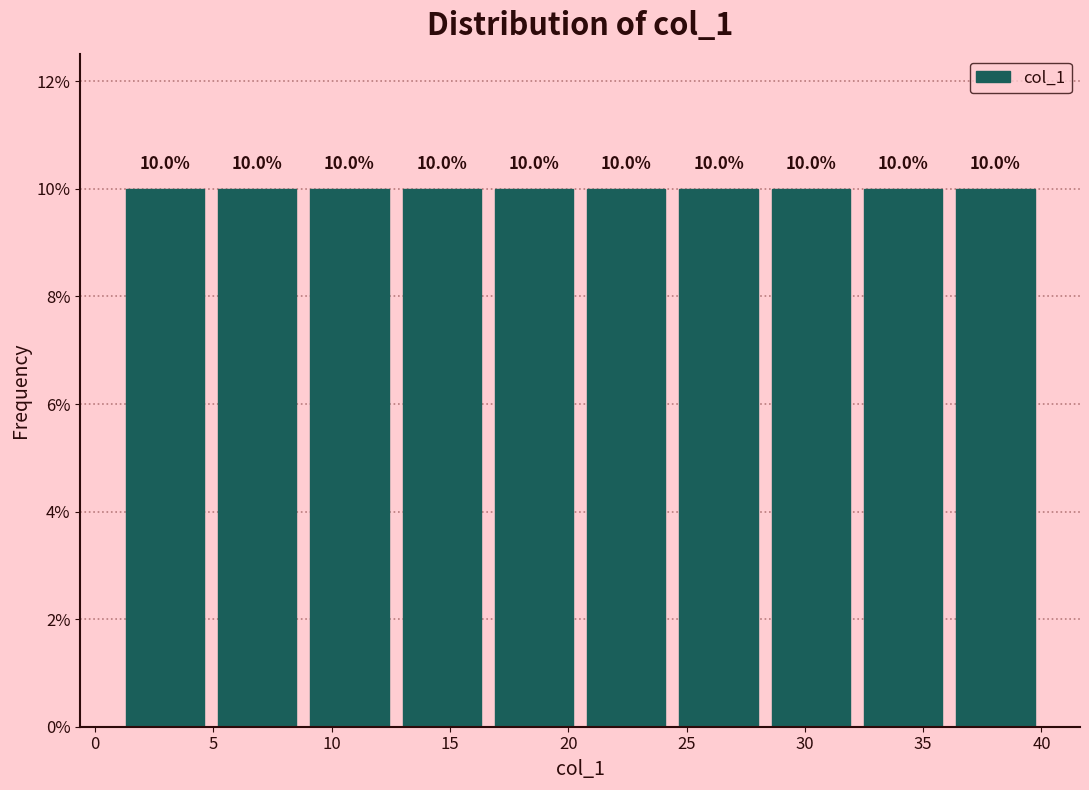

Reading left to right, transcribe this chart: for each bar, give the range it covers on the x-axis and its height. The bar edges are not printed on the chart, so give them approximately, as read against the axis.

1.0 to 4.9: 10.0
4.9 to 8.8: 10.0
8.8 to 12.7: 10.0
12.7 to 16.6: 10.0
16.6 to 20.5: 10.0
20.5 to 24.4: 10.0
24.4 to 28.3: 10.0
28.3 to 32.2: 10.0
32.2 to 36.1: 10.0
36.1 to 40.0: 10.0